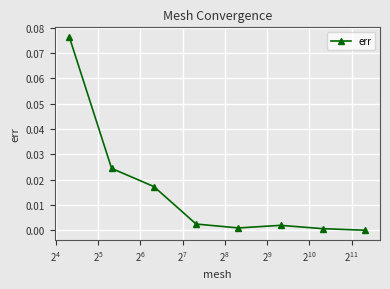

True or false: there are more than 2 points higher than both neighbors.

False